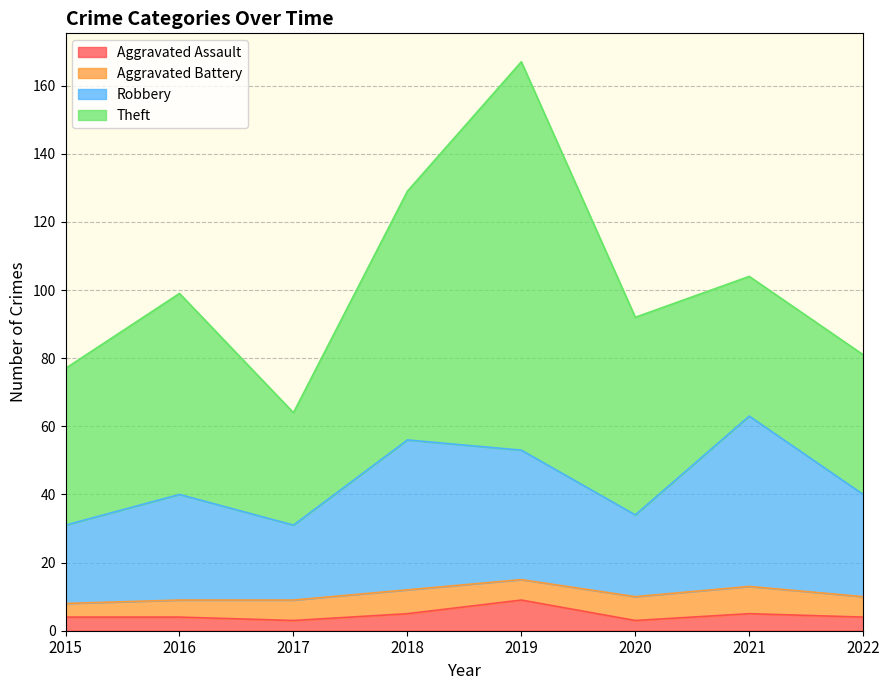

Where is the first local minimum for Robbery?

2017